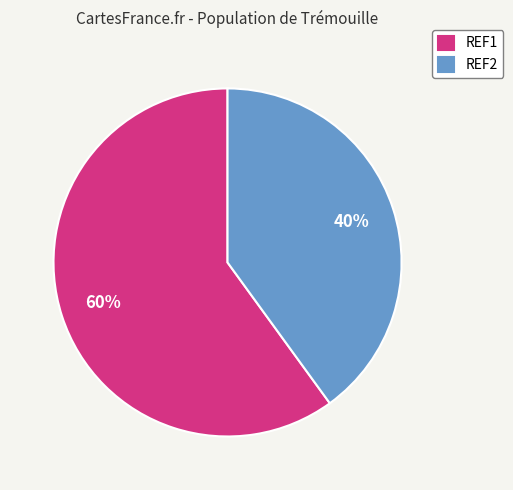

Combined, do REF2 and REF1 account for over 50%?

Yes